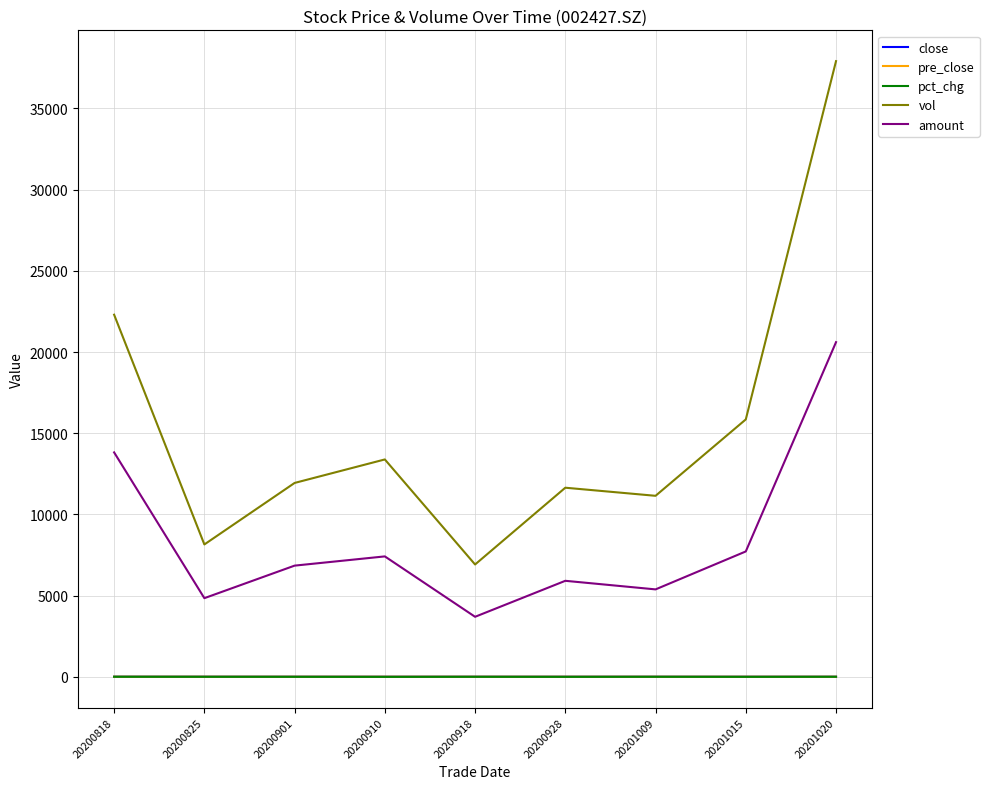

Between 20201009 and 20201020, which series saw the biggest shift?

vol